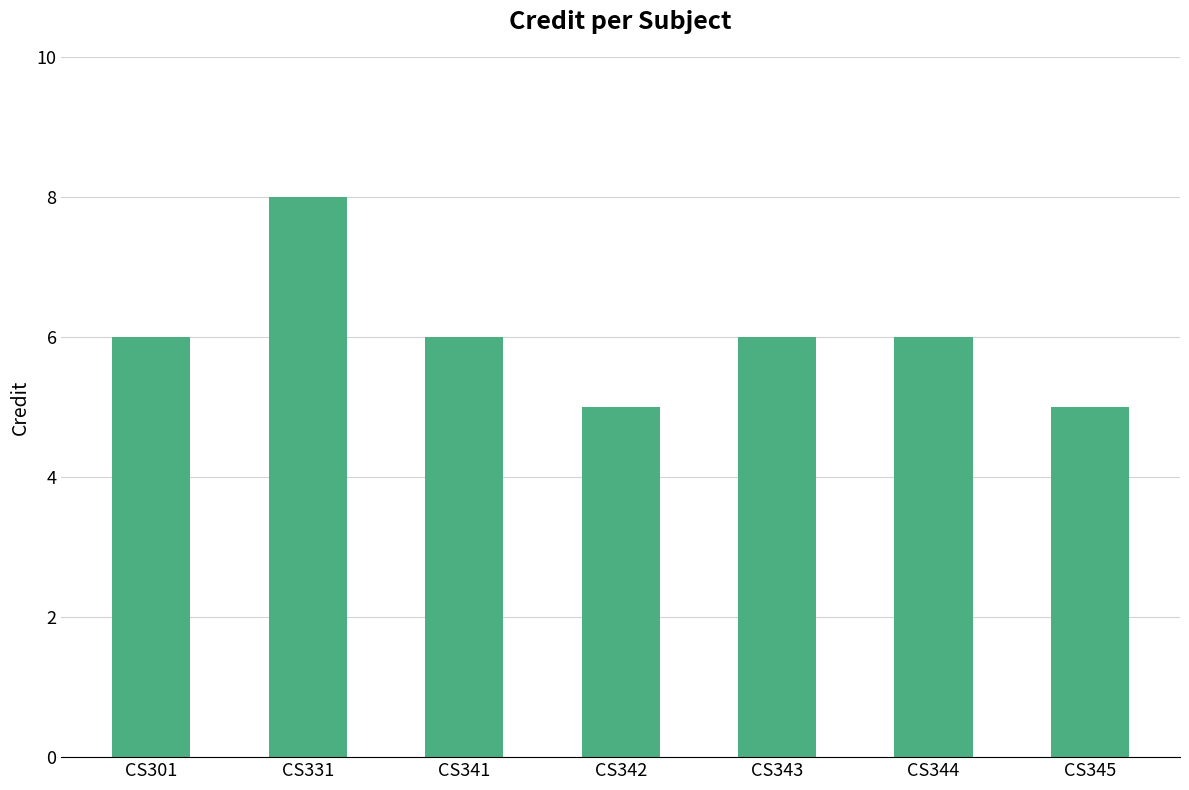

What is the approximate value at CS345?

5